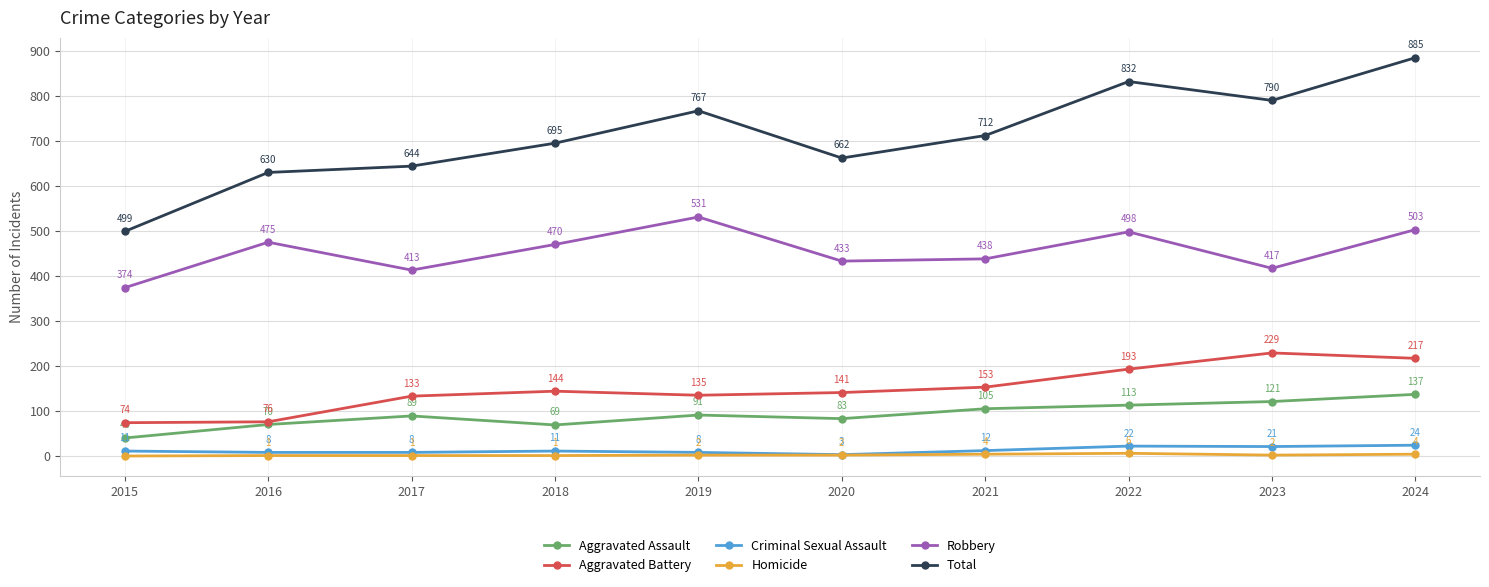

At which label is Total closest to 692?

2018